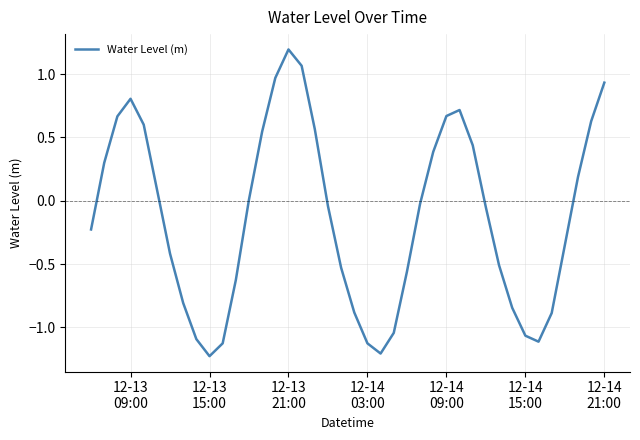

What is the difference between the maximum and minimum values?

2.4